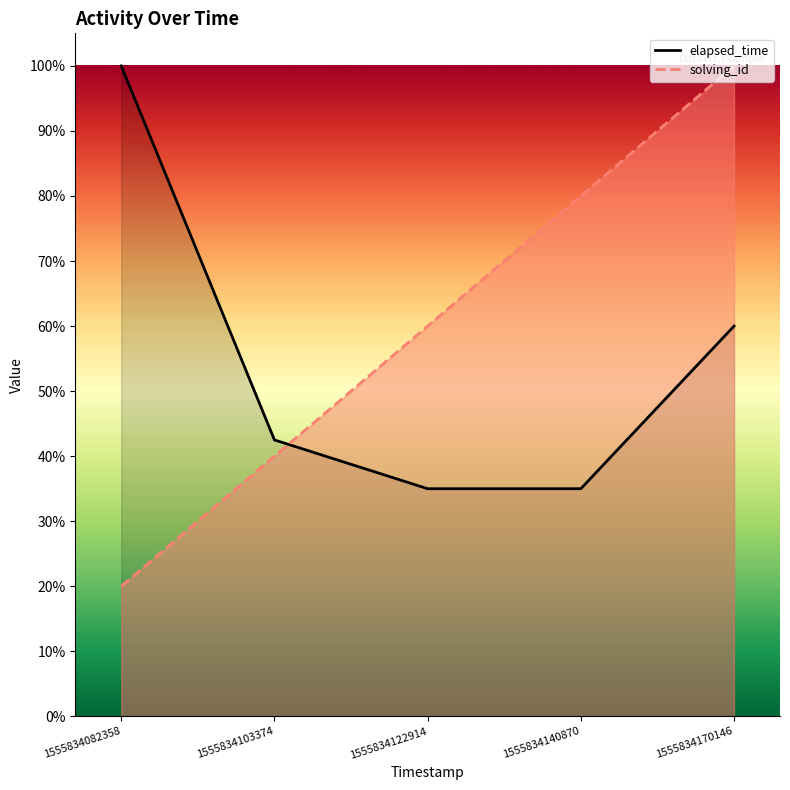

Which category has the highest value in the elapsed_time series?

1555834082358